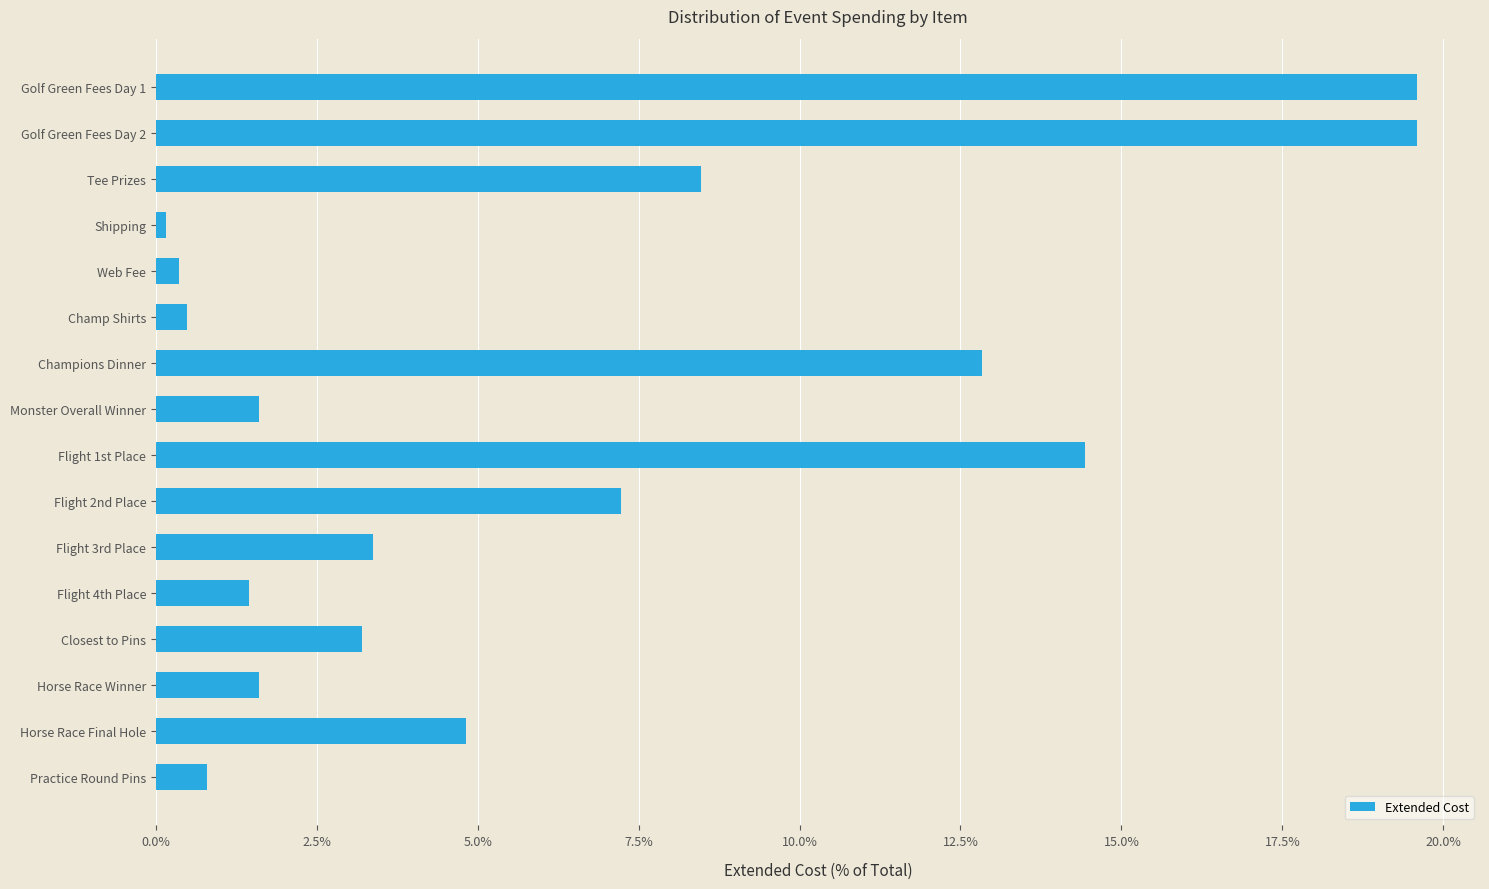

What is the average value?

0.1